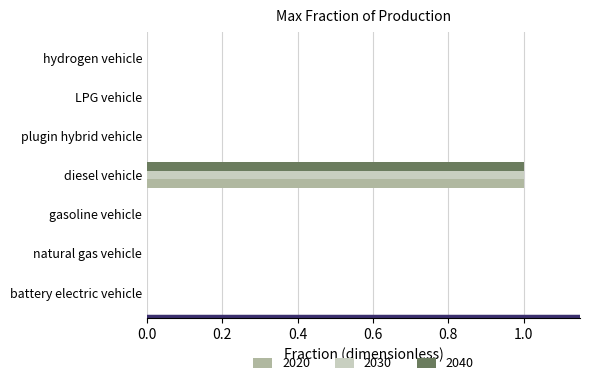

The value of 2030 at LPG vehicle is -1. True or false?

False